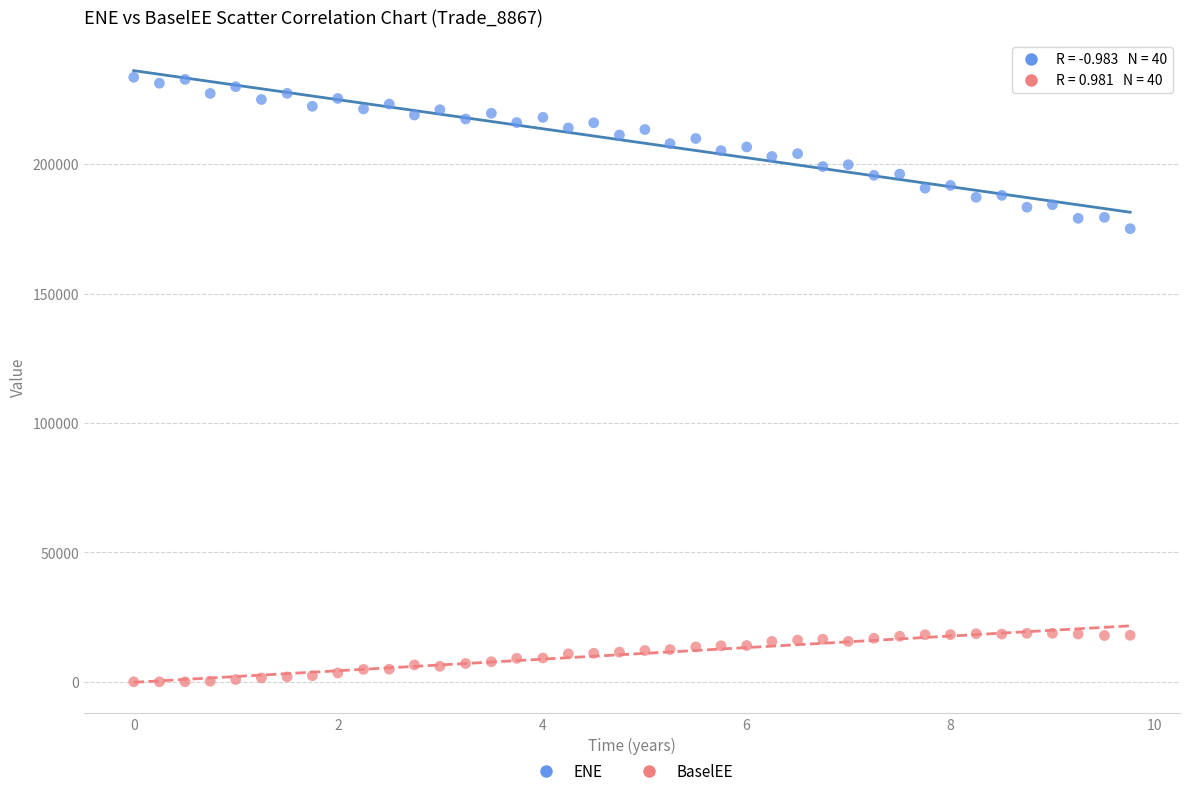

Across all data points, what is the range of Y values (max minus min)?

233571.0